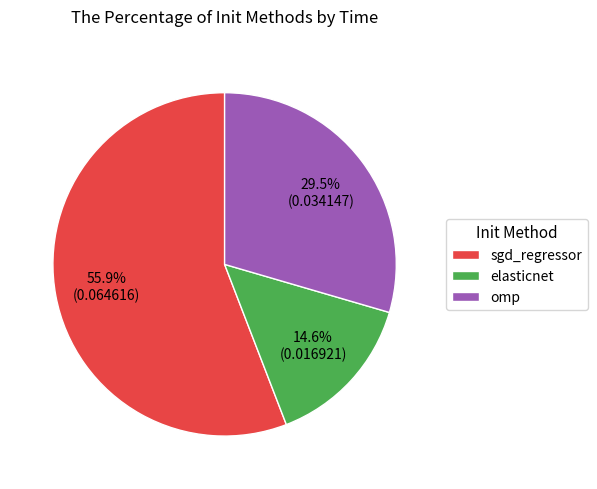

How much of the chart is everything except elasticnet?

85.4%